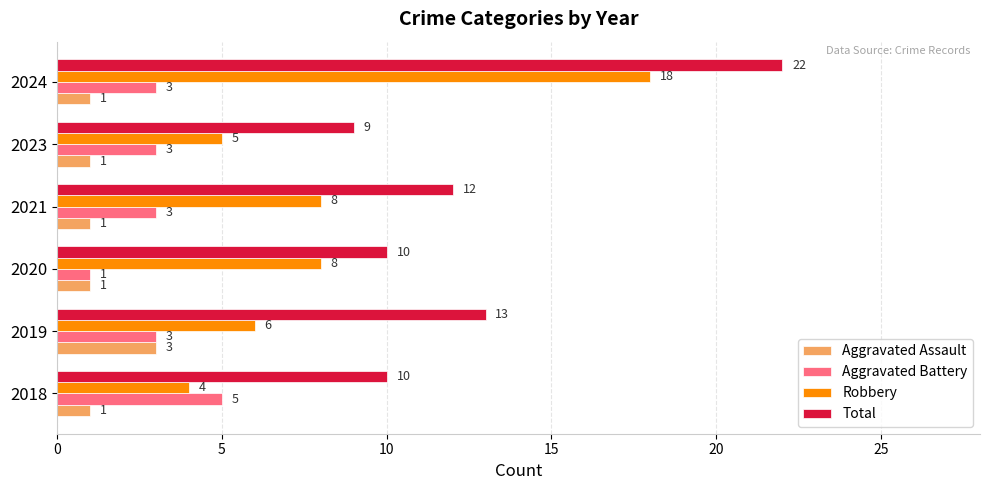

The value of Total at 2020 is 17. True or false?

False